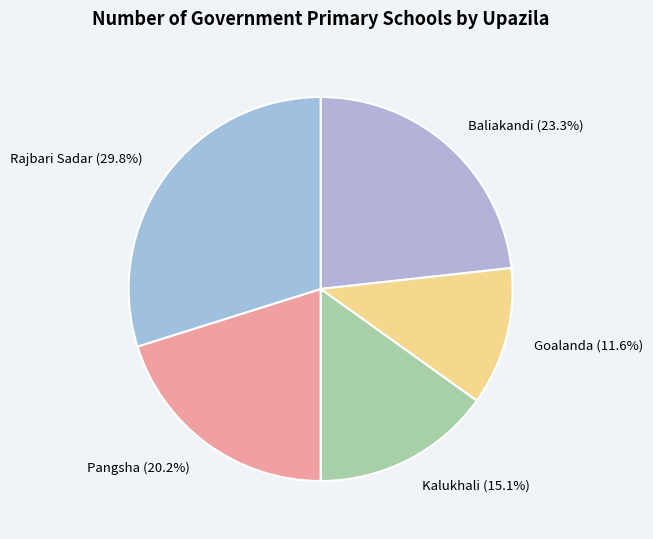

Is Kalukhali the majority of the pie?

No